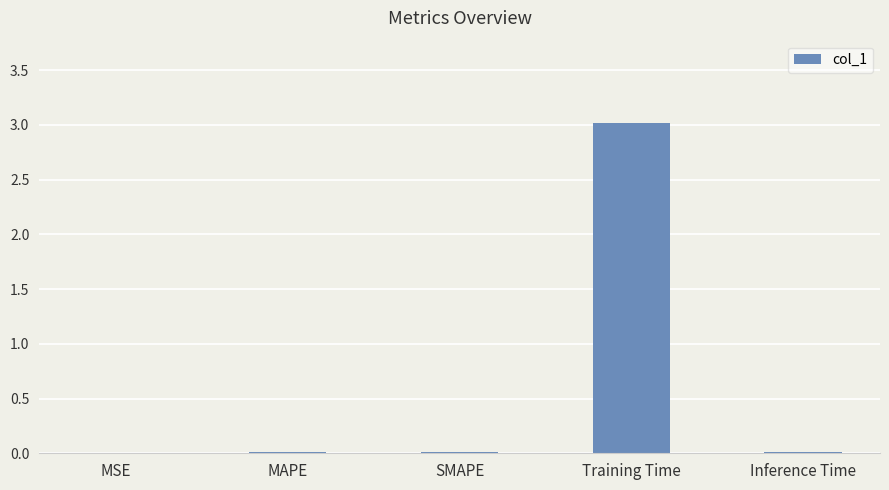

What is the greatest value displayed?

3.0